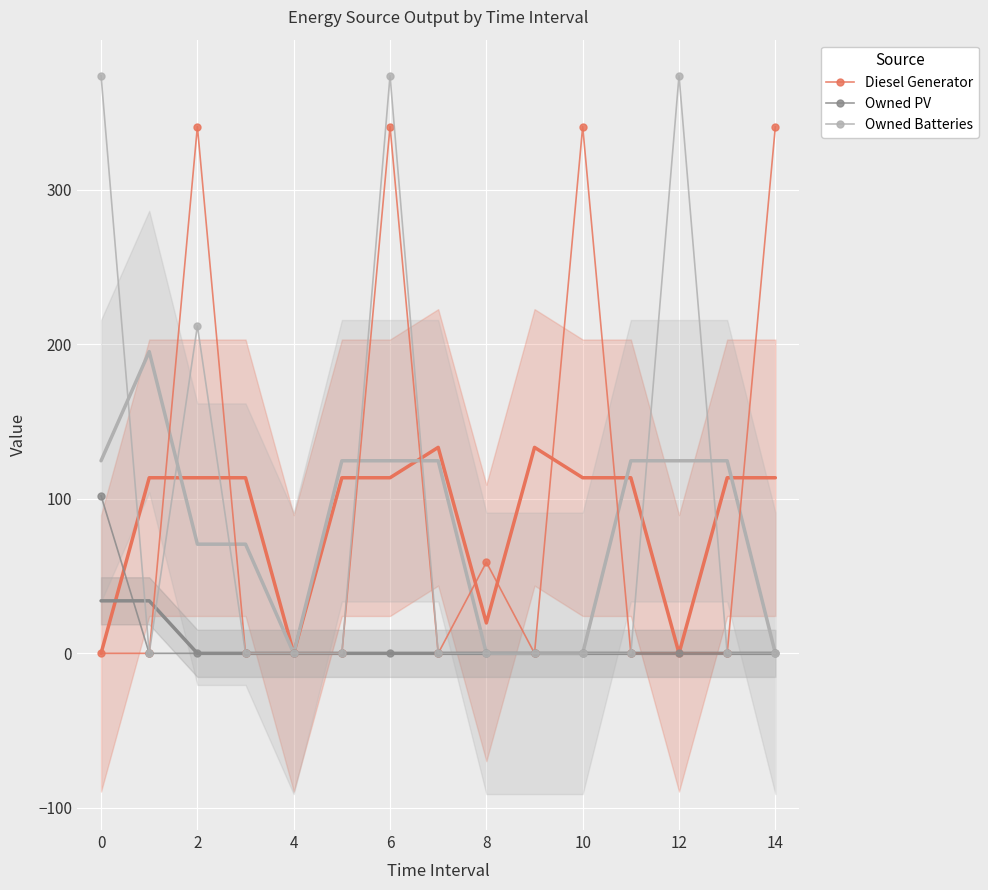

How many values in the Owned PV series exceed 0?

1